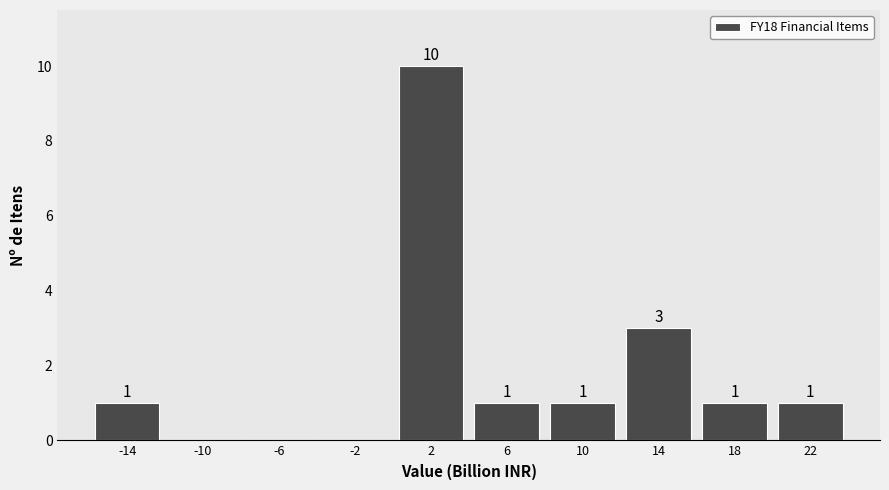

Which range on the x-axis has the tallest bar?

0 to 4